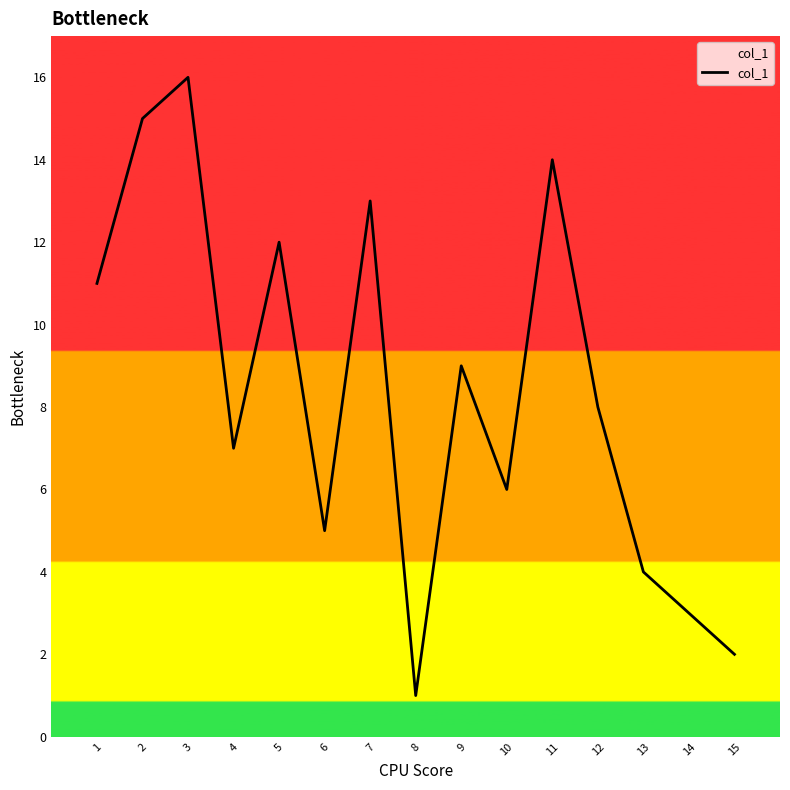

At which category does the data reach its first local valley?

4